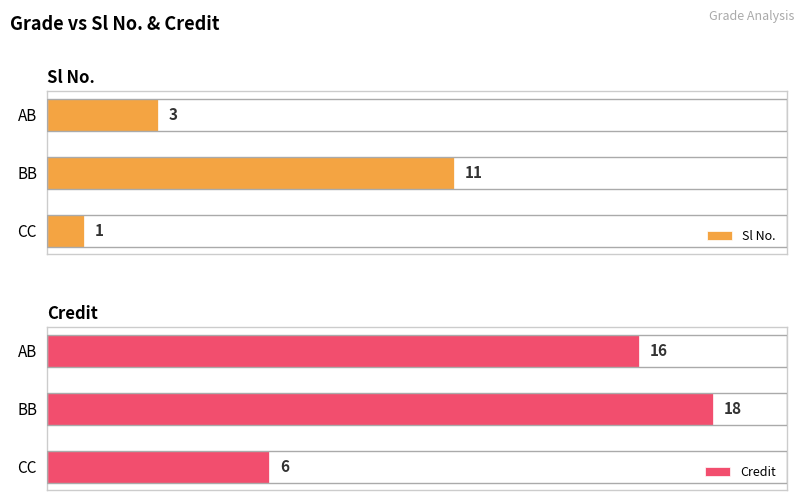

Rank the categories by Sl No. value from lowest to highest.

CC, AB, BB